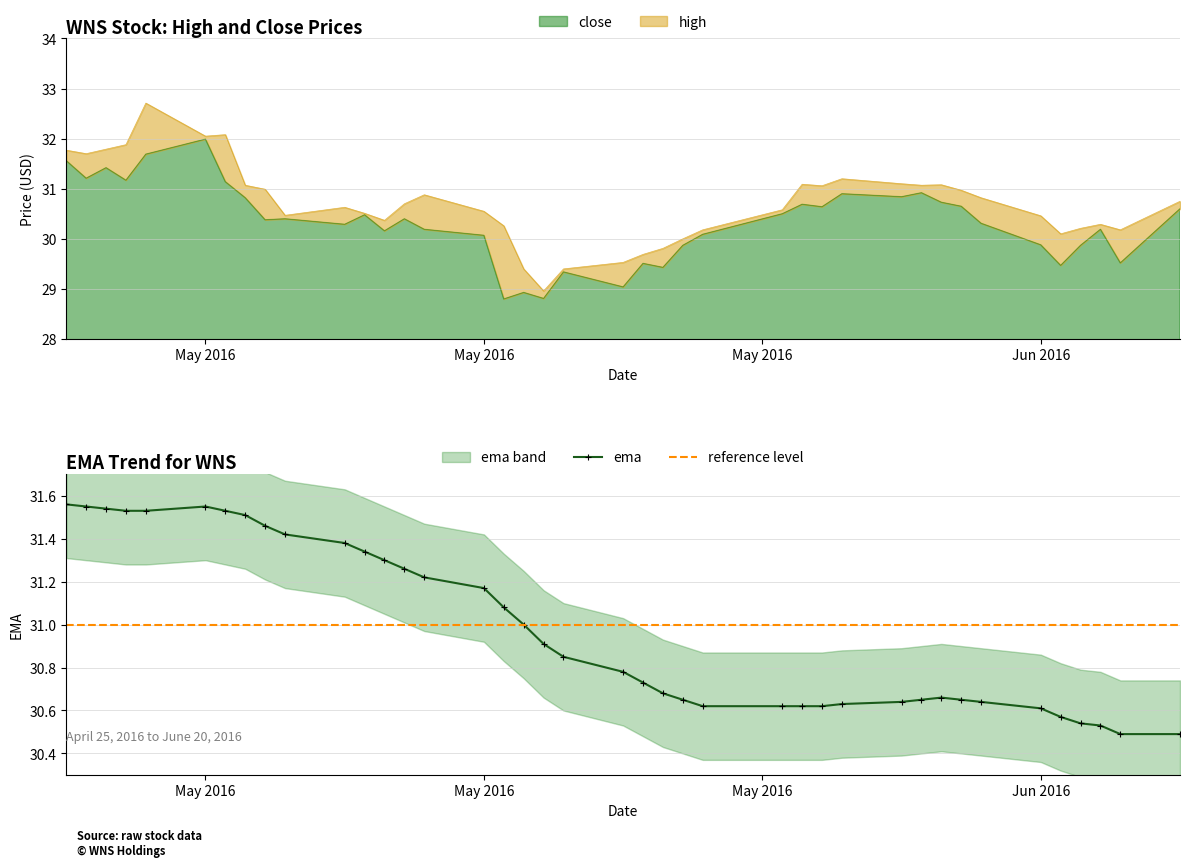

Reading right to left, extract all data points from this chart.

high: 30.8	30.2	30.3	30.2	30.1	30.5	30.8	31.0	31.1	31.1	31.1	31.2	31.1	31.1	30.6	30.2	30.0	29.8	29.7	29.5	29.4	29.0	29.4	30.3	30.6	30.9	30.7	30.4	30.5	30.6	30.5	31.0	31.1	32.1	32.0	32.7	31.9	31.8	31.7	31.8
close: 30.6	29.5	30.2	29.9	29.5	29.9	30.3	30.6	30.7	30.9	30.8	30.9	30.6	30.7	30.5	30.1	29.9	29.4	29.5	29.0	29.3	28.8	28.9	28.8	30.1	30.2	30.4	30.2	30.5	30.3	30.4	30.4	30.8	31.1	32.0	31.7	31.2	31.4	31.2	31.6
ema: 30.5	30.5	30.5	30.5	30.6	30.6	30.6	30.6	30.7	30.6	30.6	30.6	30.6	30.6	30.6	30.6	30.6	30.7	30.7	30.8	30.9	30.9	31.0	31.1	31.2	31.2	31.3	31.3	31.3	31.4	31.4	31.5	31.5	31.5	31.6	31.5	31.5	31.5	31.6	31.6